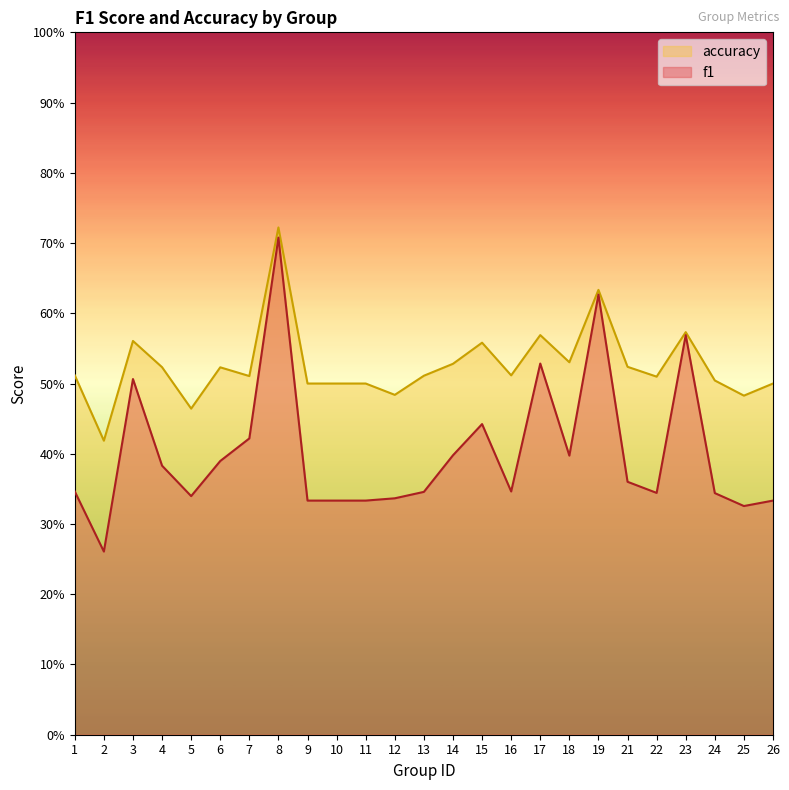

Where is f1 nearest to the value 0?

2